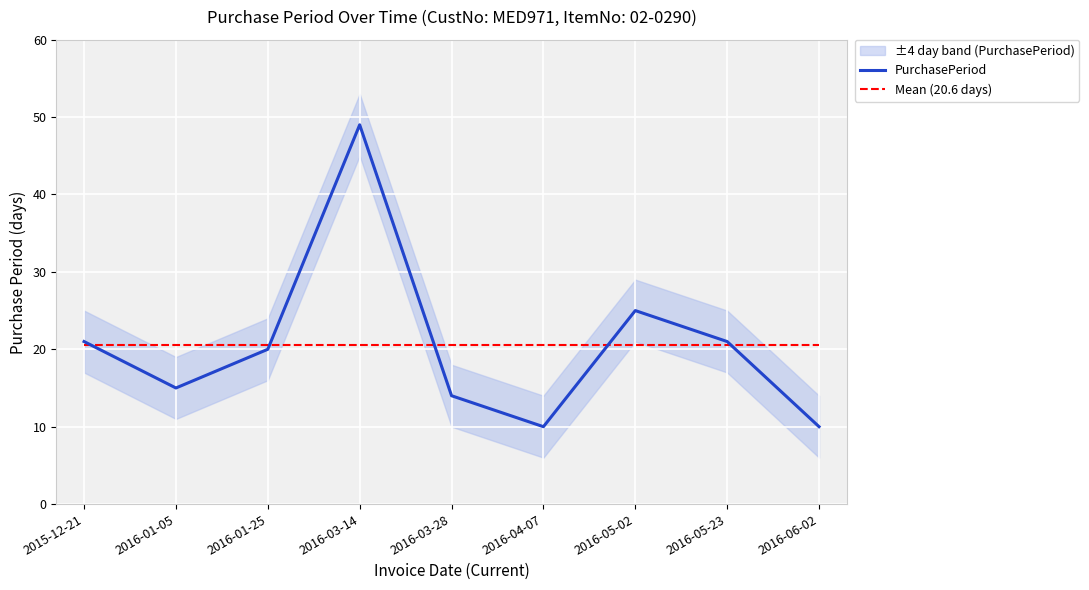

Where is Mean (20.6 days) nearest to the value 20?

2015-12-21